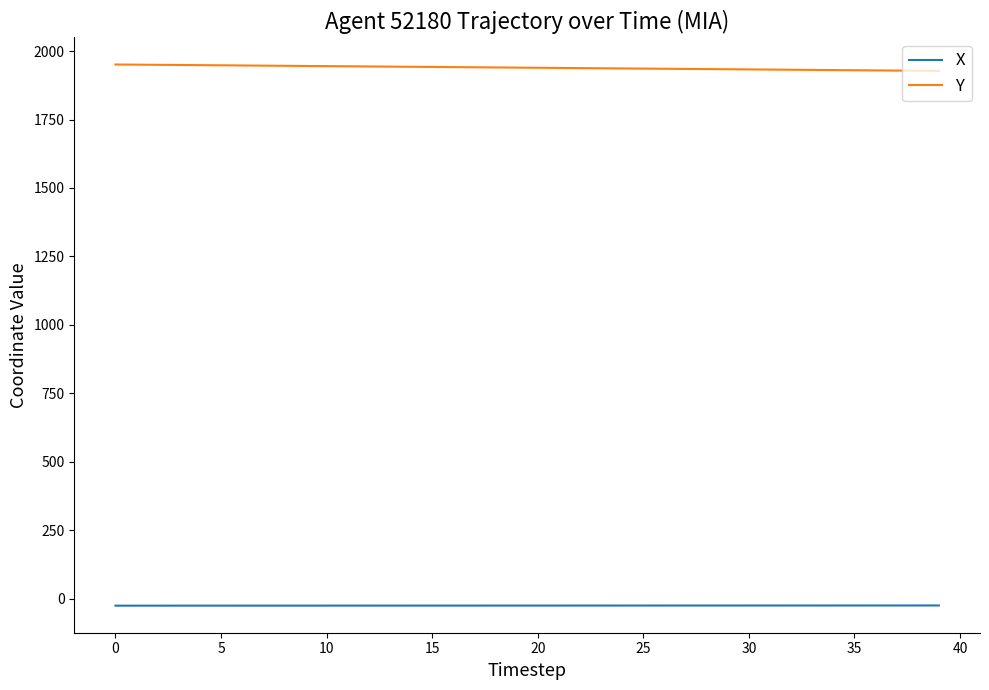

List the series in order of their peak value, highest first.

Y, X